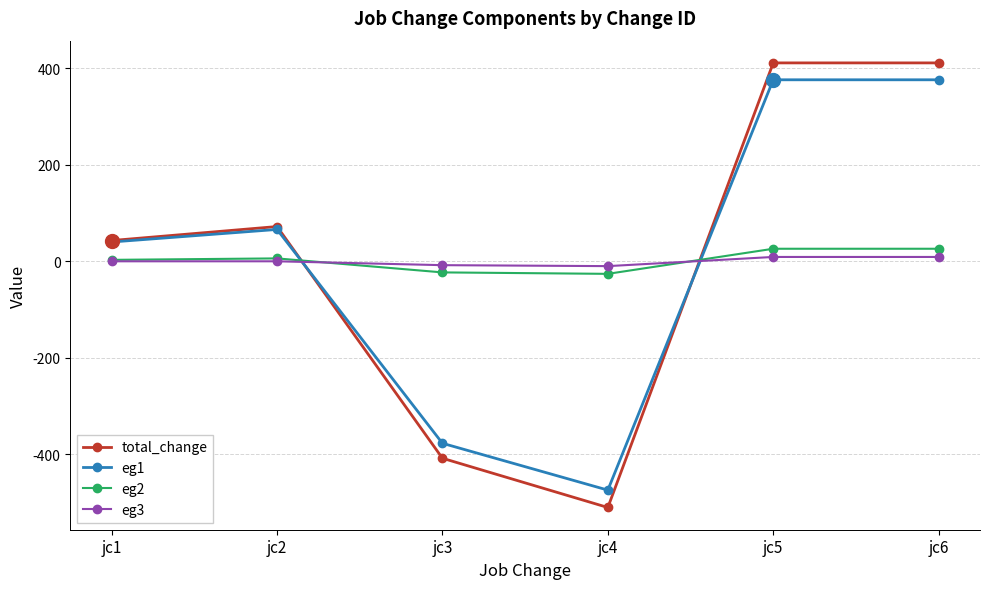

How many lines are shown in the chart?

4